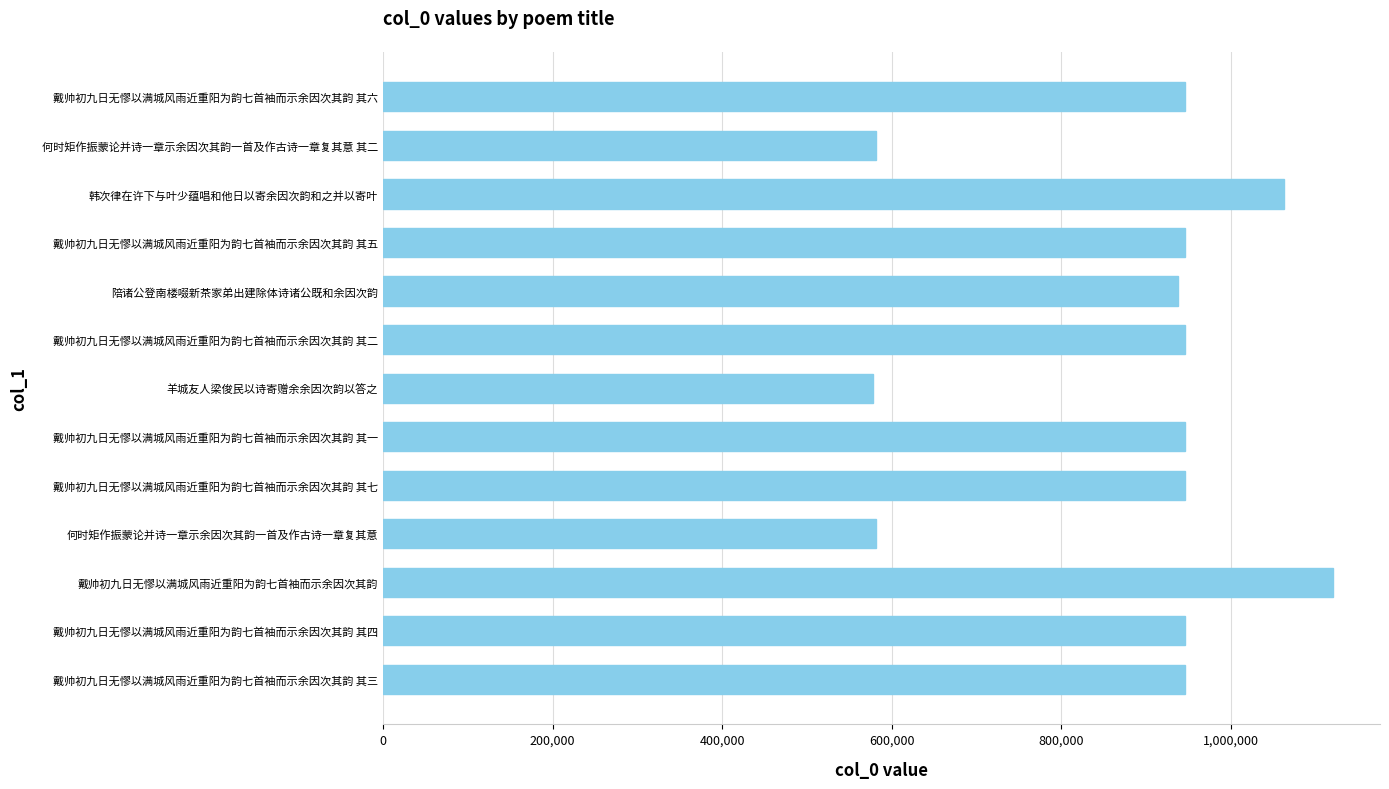

What is the ratio of the value at 戴帅初九日无憀以满城风雨近重阳为韵七首袖而示余因次其韵 其六 to the value at 戴帅初九日无憀以满城风雨近重阳为韵七首袖而示余因次其韵 其二?

1.0